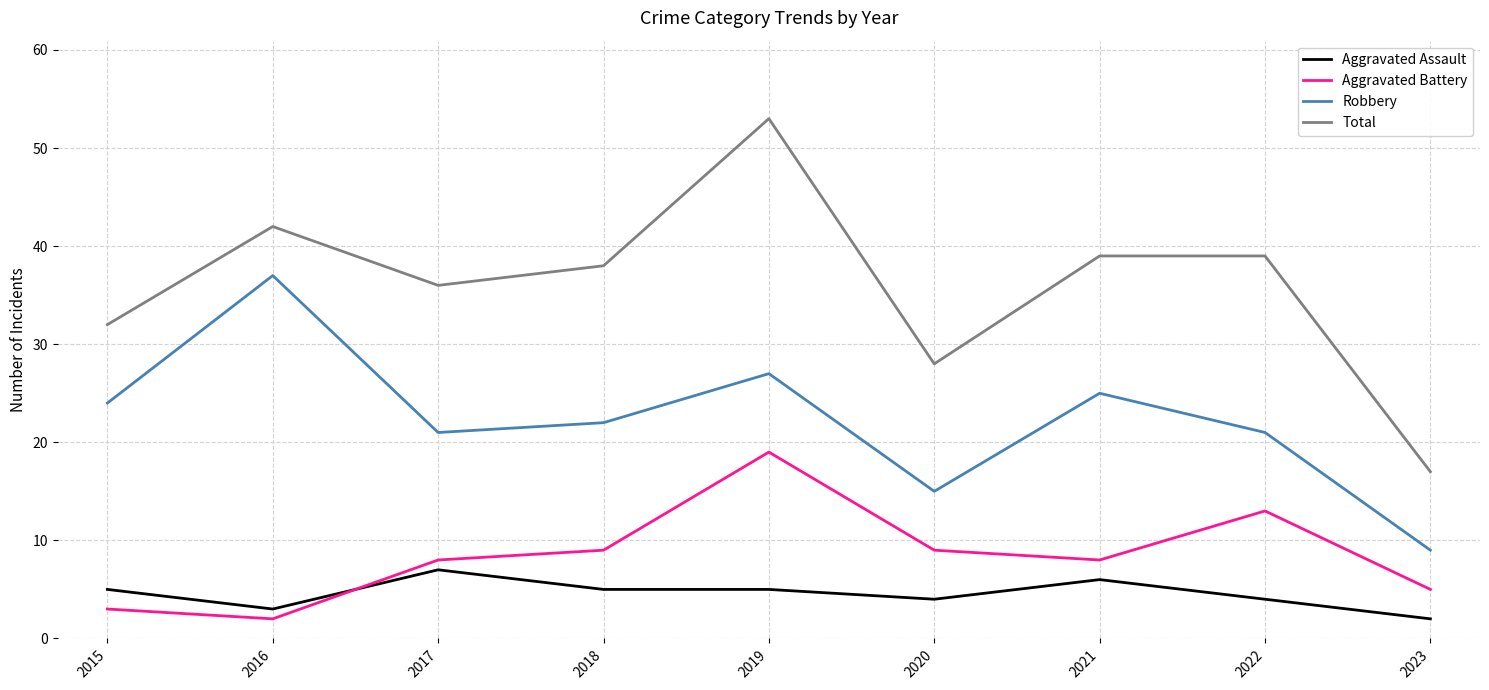

What is the difference between the Total values at 2018 and 2021?

1